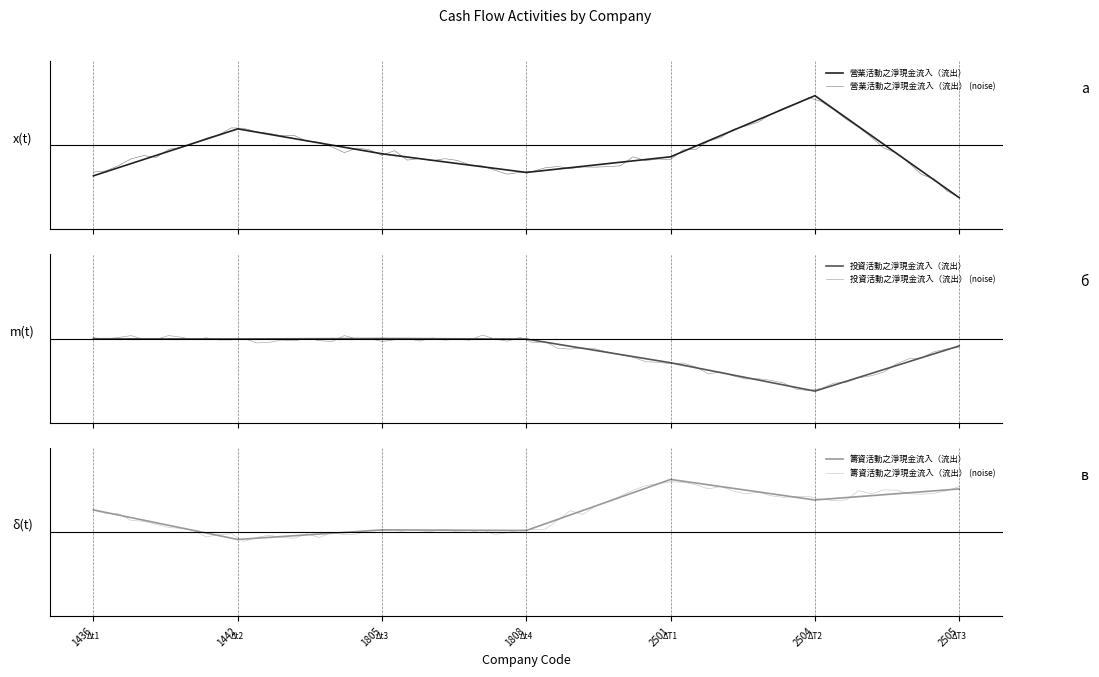

Is the value of 營業活動之淨現金流入（流出） at 1442 greater than the value of 籌資活動之淨現金流入（流出） at 2501?

No